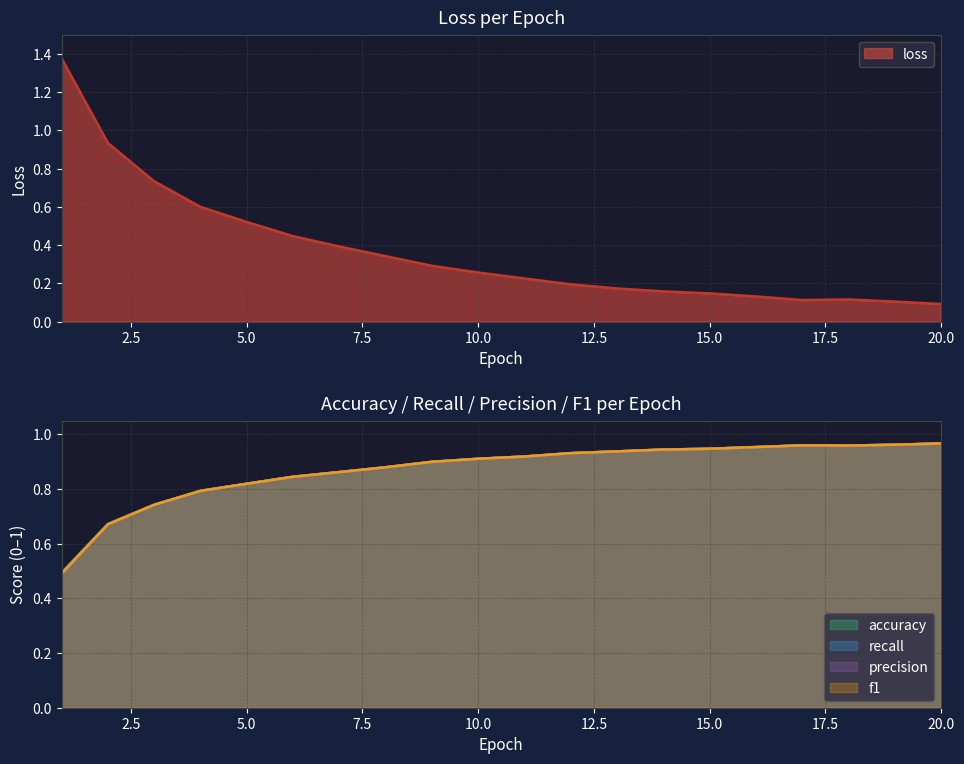

After their last crossing, which series has the higher values: f1 or accuracy?

accuracy